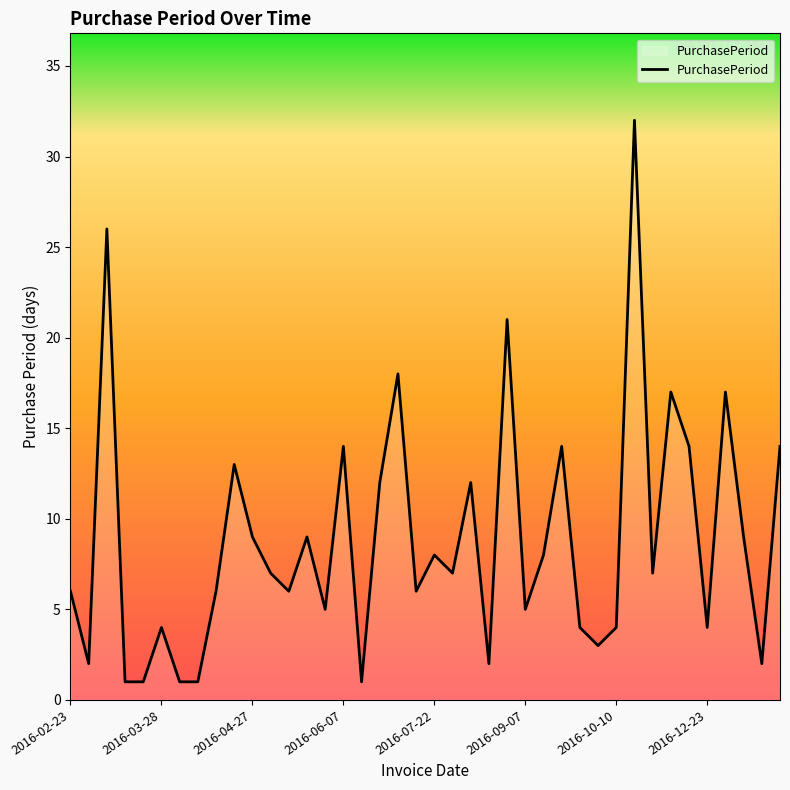

What is the difference between the maximum and minimum values?

31